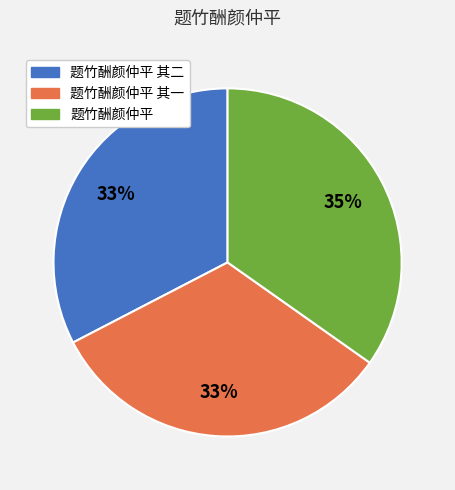

To the nearest percent, what is the difference between the largest and smallest slice percentages?

2%